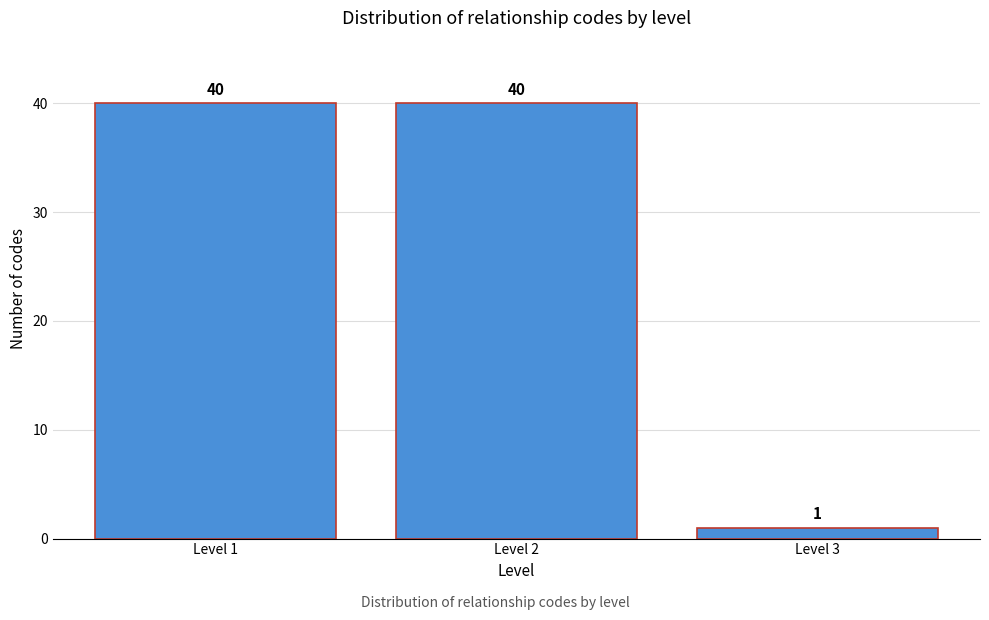

Reading left to right, transcribe all the data shown in this chart.

Level 1=40	Level 2=40	Level 3=1